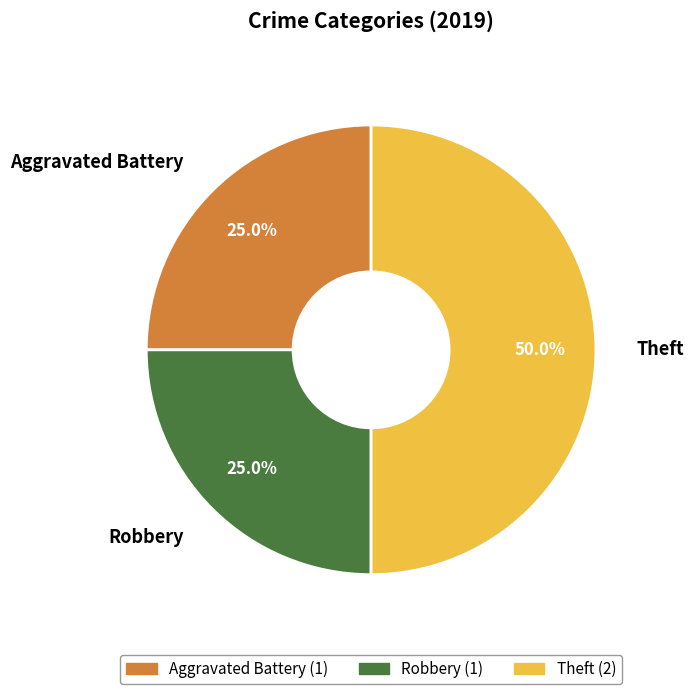

Does Aggravated Battery account for over 50% of the chart?

No